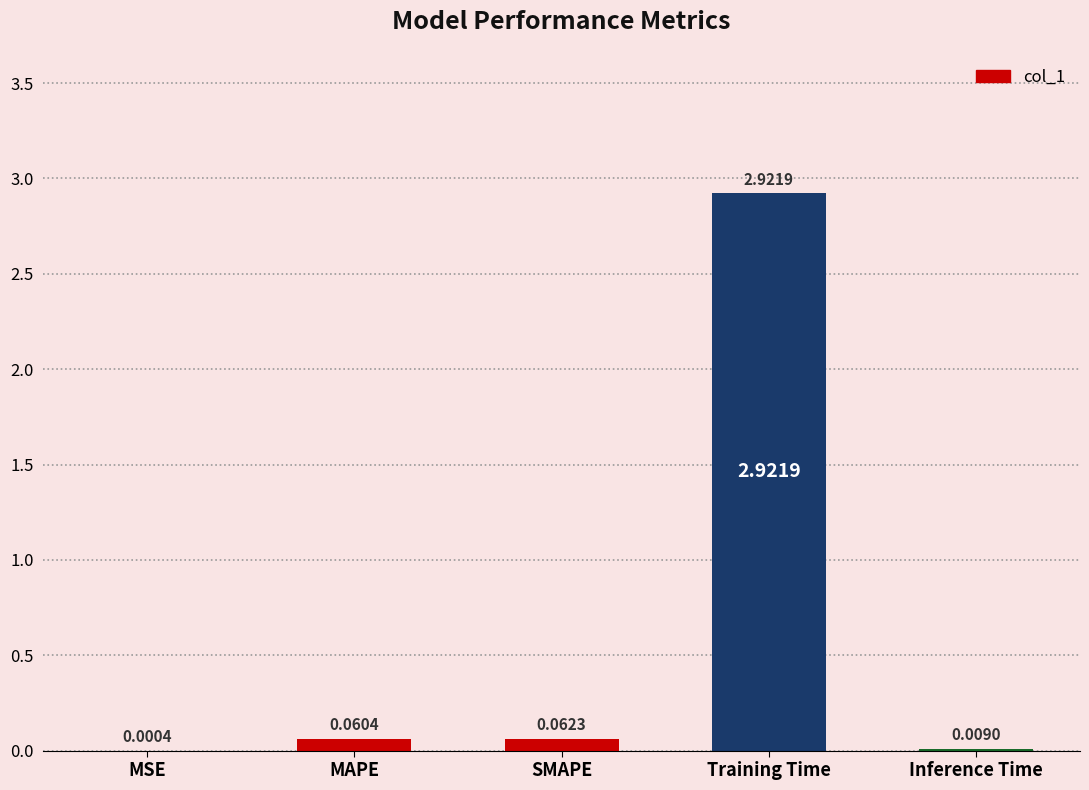

Which label corresponds to the largest value in the chart?

Training Time